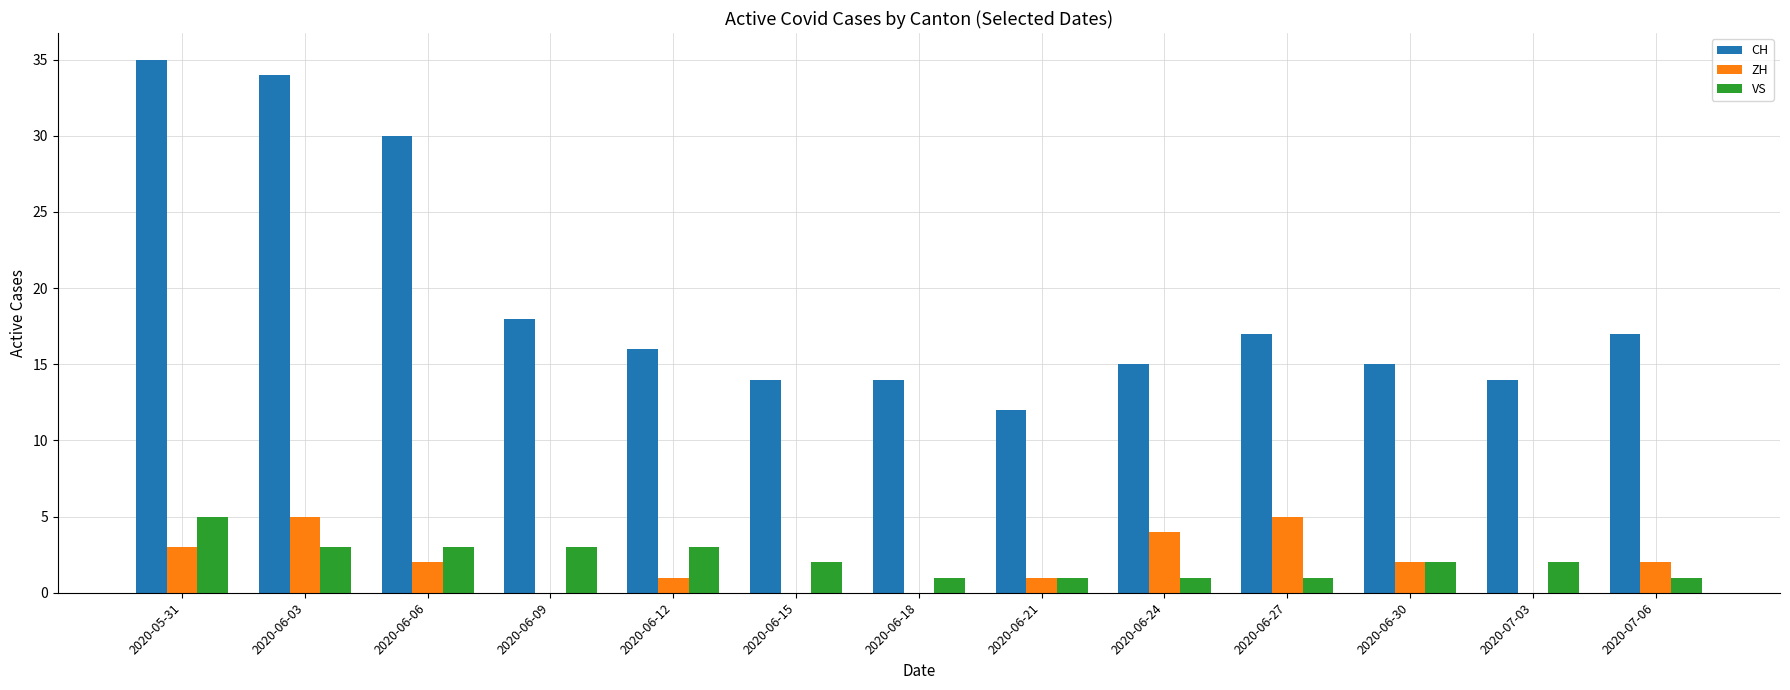

Which series changed the most between 2020-06-09 and 2020-06-21?

CH